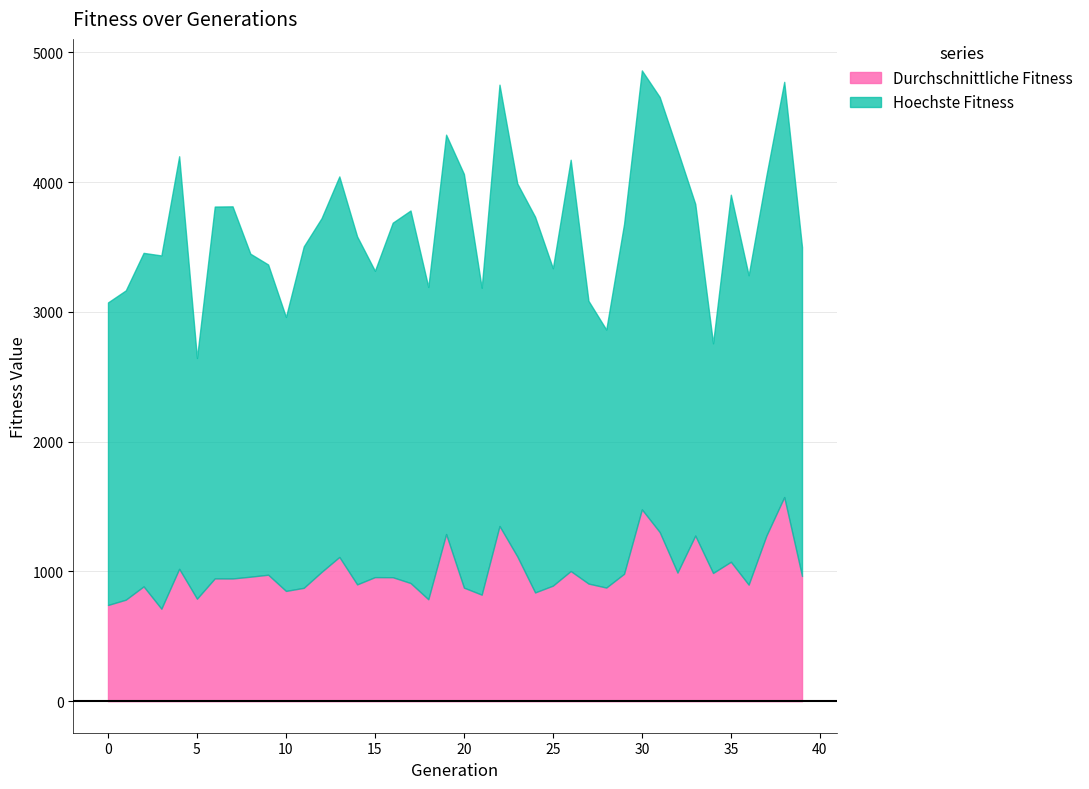

What is the maximum value for Durchschnittliche Fitness?

1573.3